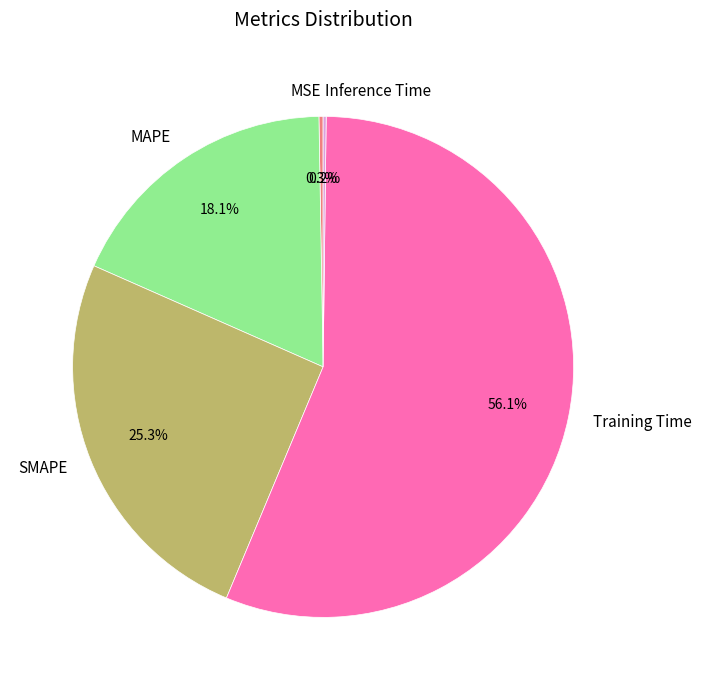

Which has a higher value, SMAPE or MAPE?

SMAPE